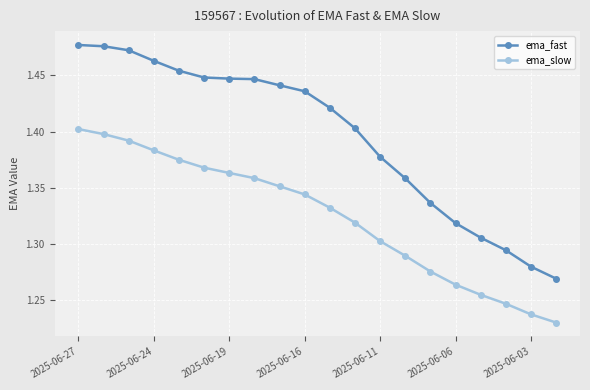

Which series has the largest range (max minus min)?

ema_fast